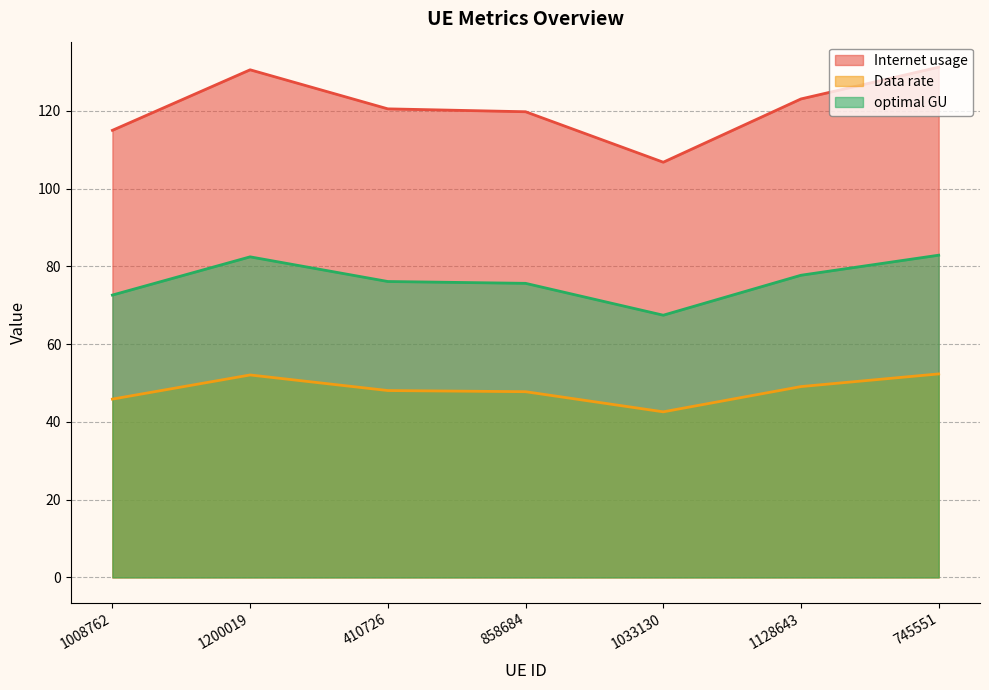

What is the greatest value displayed?

131.2